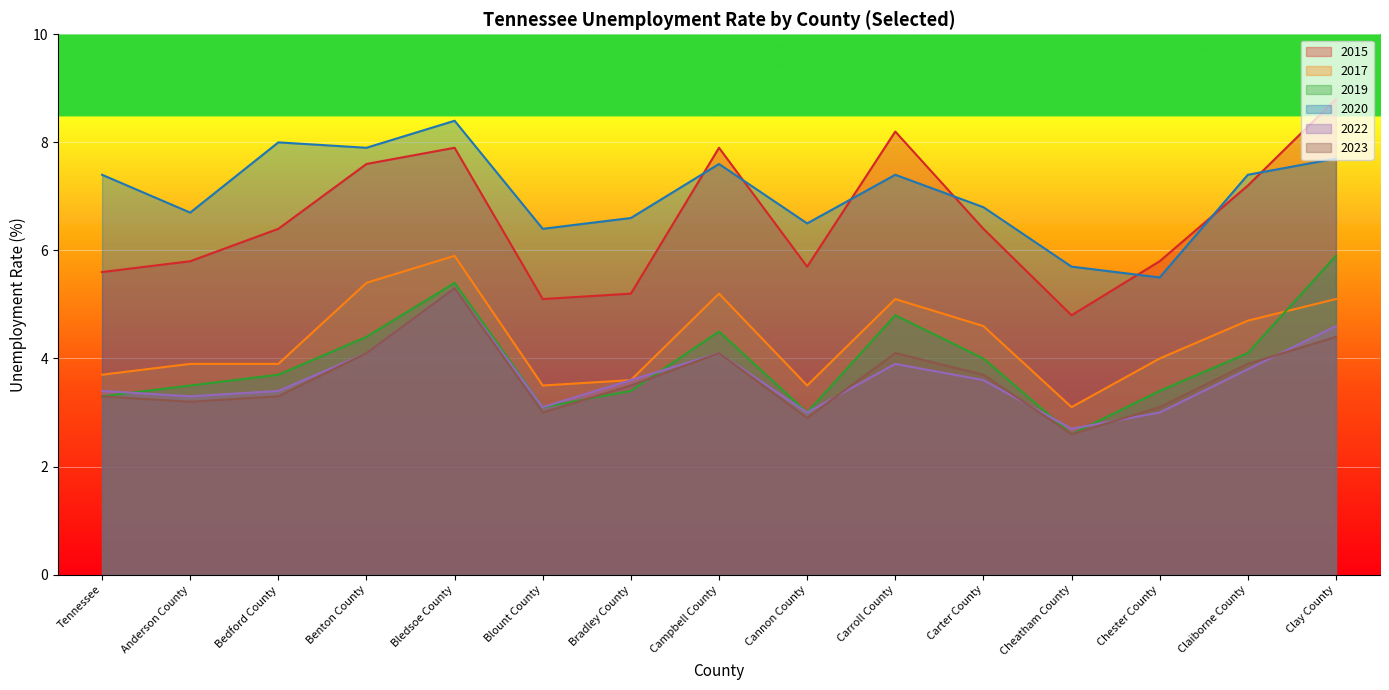

The value of 2015 at Claiborne County is 12.1. True or false?

False